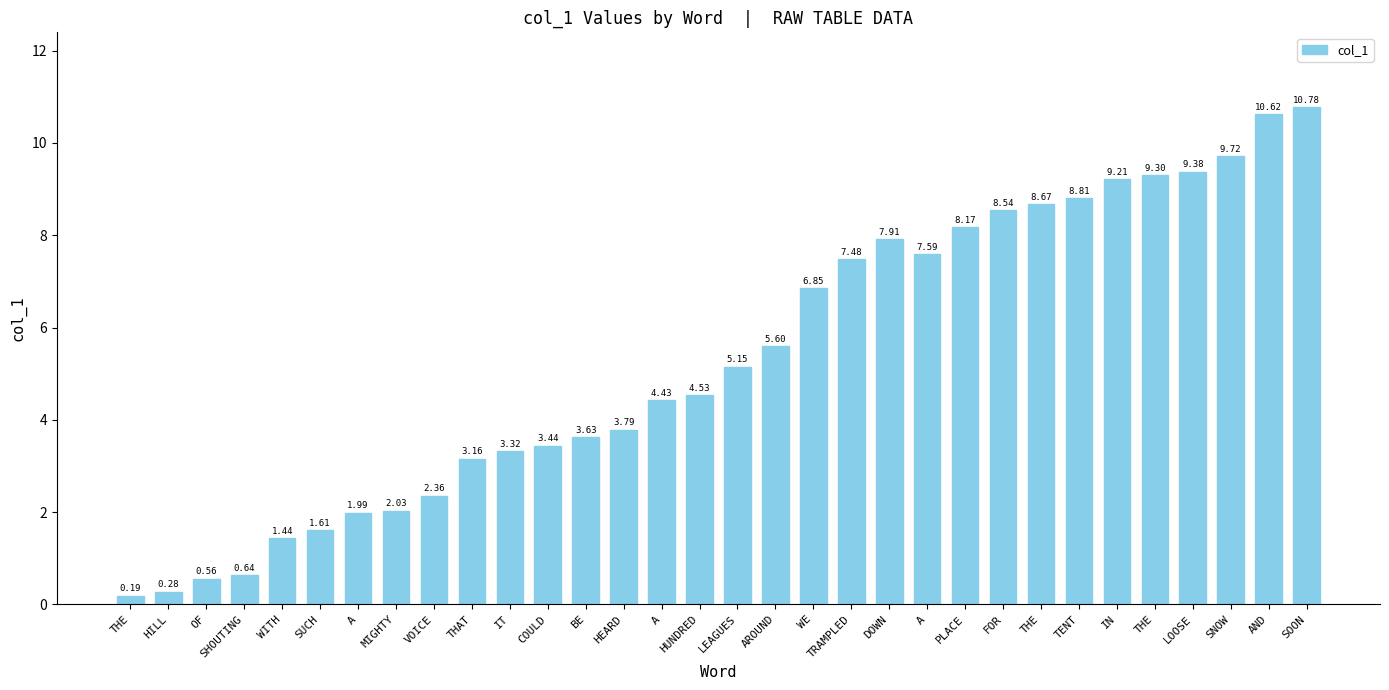

At which label does the data first exceed 5?

LEAGUES